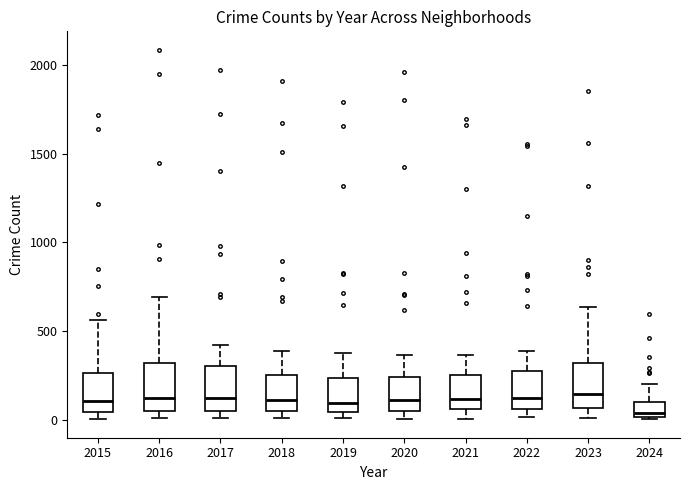

Reading left to right, transcribe this box plot: for each box, give where its median line is, the range the box spans, and where its two whiskers end, as read against the y-axis. The values are not printed on the chart, so give them approximately, as read against the axis.

2015: median 100, box 50 to 250, whiskers 0 to 550
2016: median 150, box 50 to 300, whiskers 0 to 700
2017: median 100, box 50 to 300, whiskers 0 to 400
2018: median 100, box 50 to 250, whiskers 0 to 400
2019: median 100, box 50 to 250, whiskers 0 to 400
2020: median 100, box 50 to 250, whiskers 0 to 350
2021: median 100, box 50 to 250, whiskers 0 to 350
2022: median 100, box 50 to 250, whiskers 0 to 400
2023: median 150, box 50 to 300, whiskers 0 to 650
2024: median 50, box 0 to 100, whiskers 0 to 200